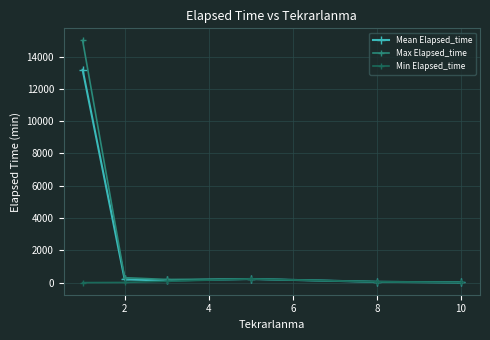

At how many categories does at least one series exceed 8203?

1